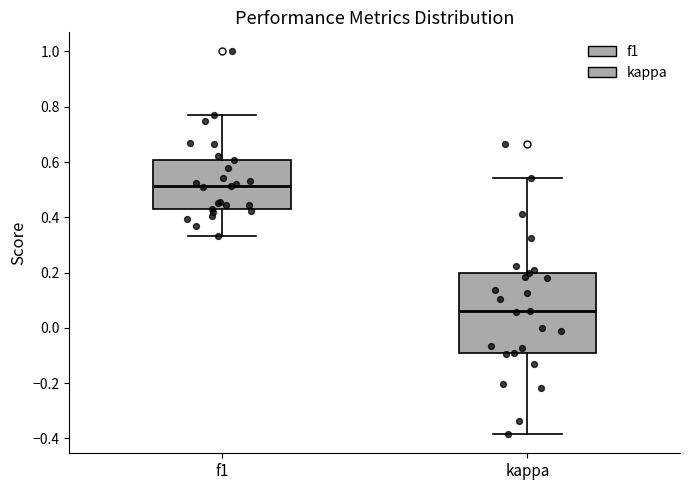

Which box is the tallest, from its lower edge to its upper edge?

kappa